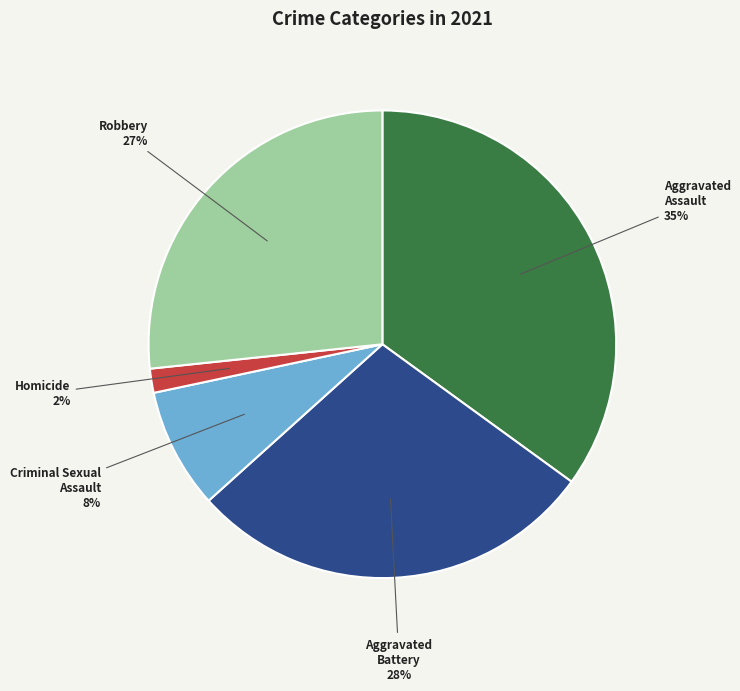

To the nearest percent, what is the average slice percentage?

20%